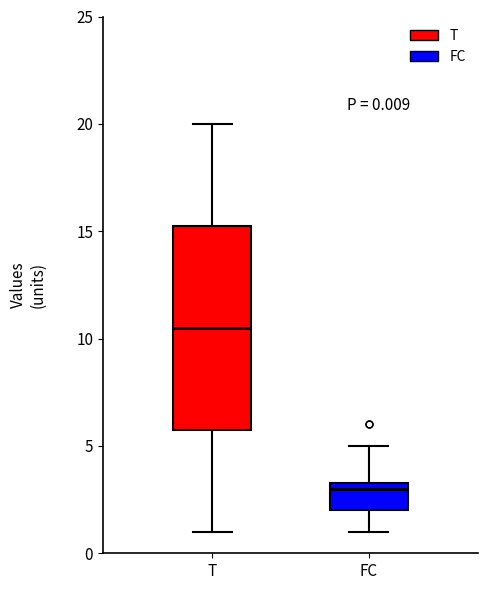

Which box's median line is the highest?

T